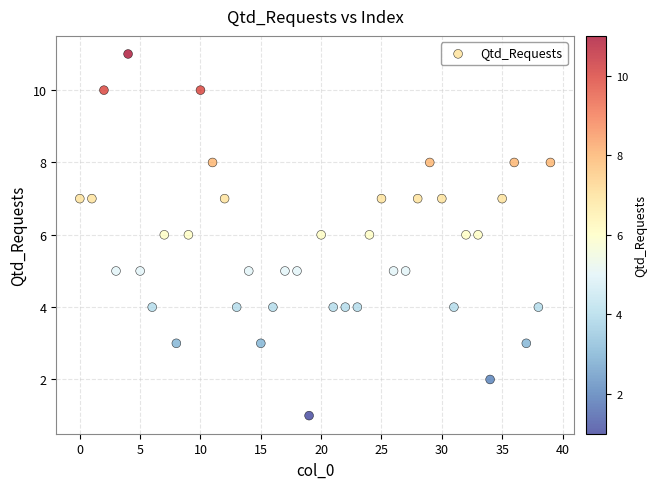

What is the range of Y values (max minus min)?

10